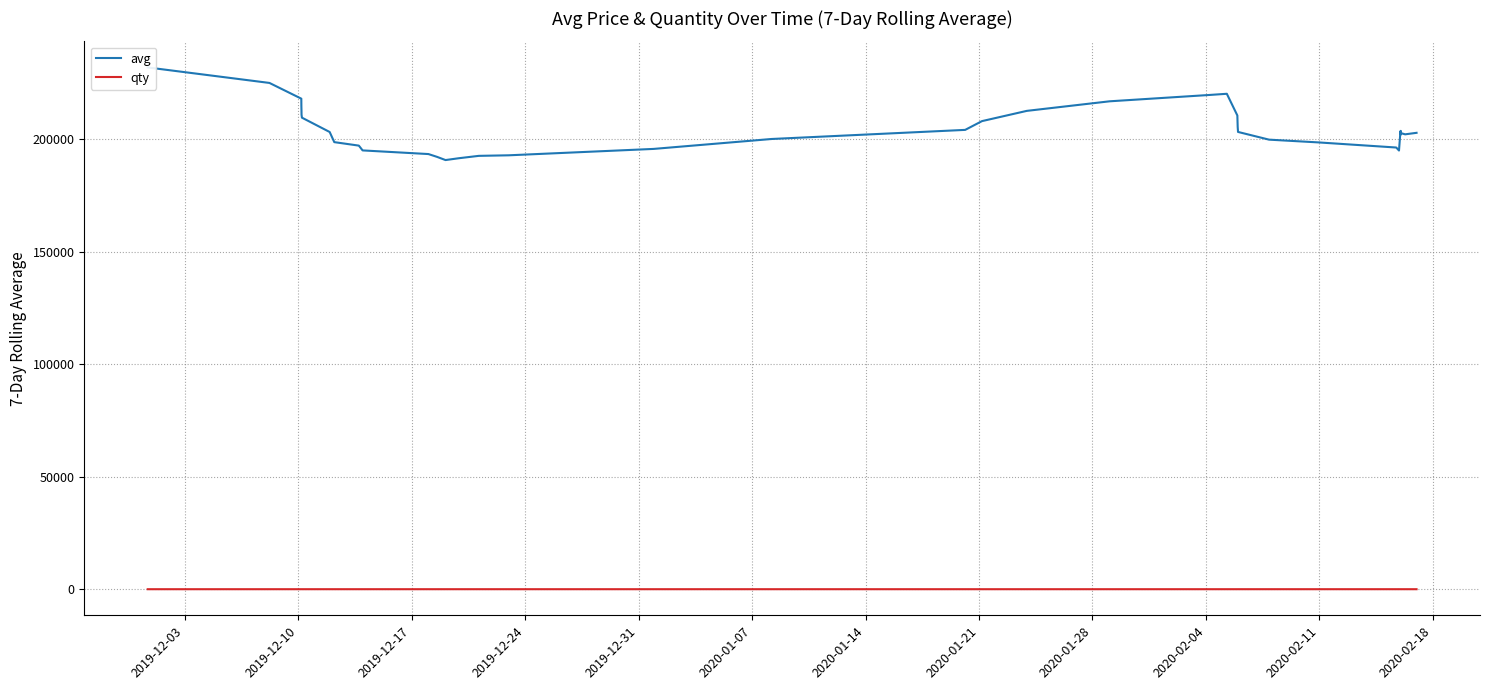

Where does the avg series first go above 203292?

2019-12-03